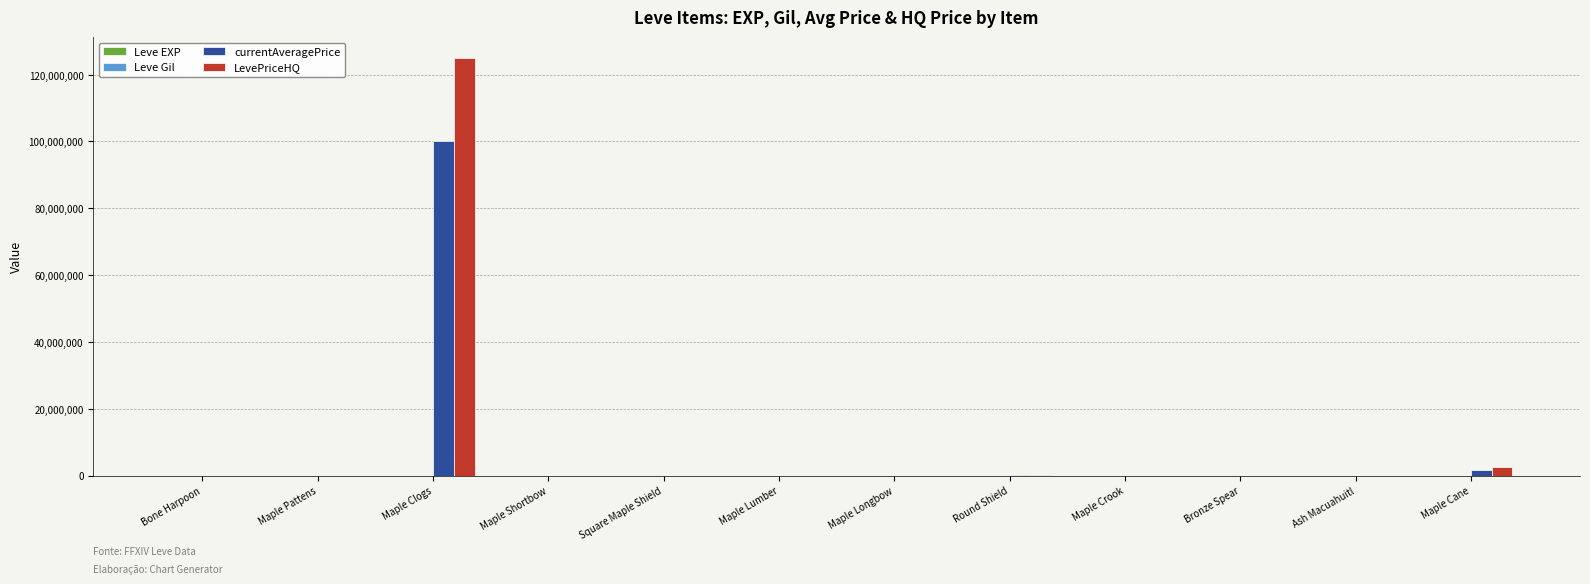

Between Maple Clogs and Ash Macuahuitl, which series saw the biggest shift?

LevePriceHQ